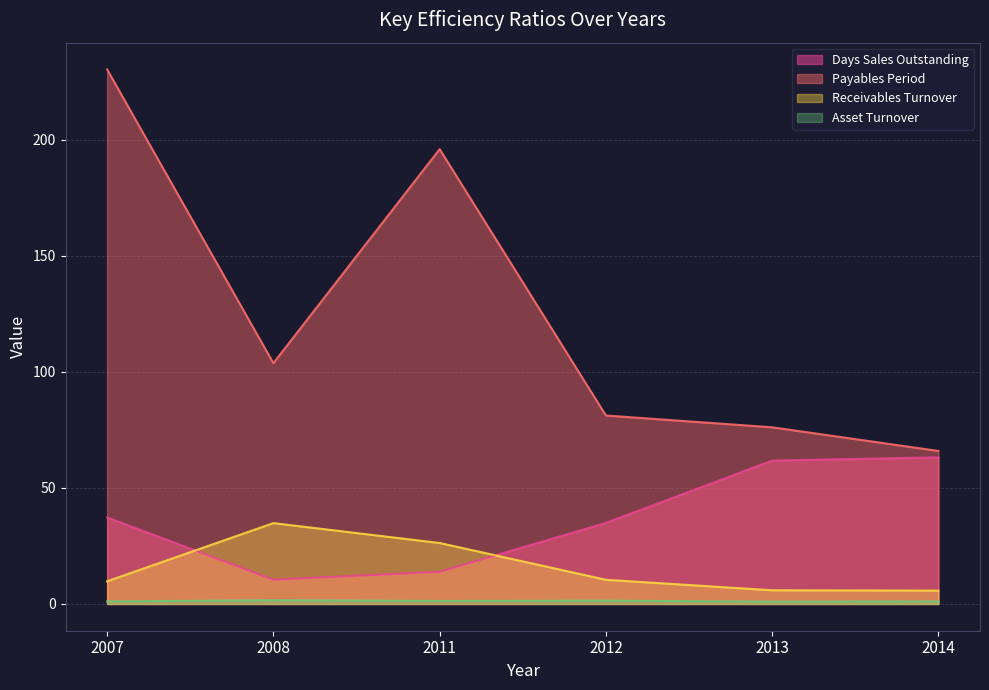

At how many categories does at least one series exceed 147?

2